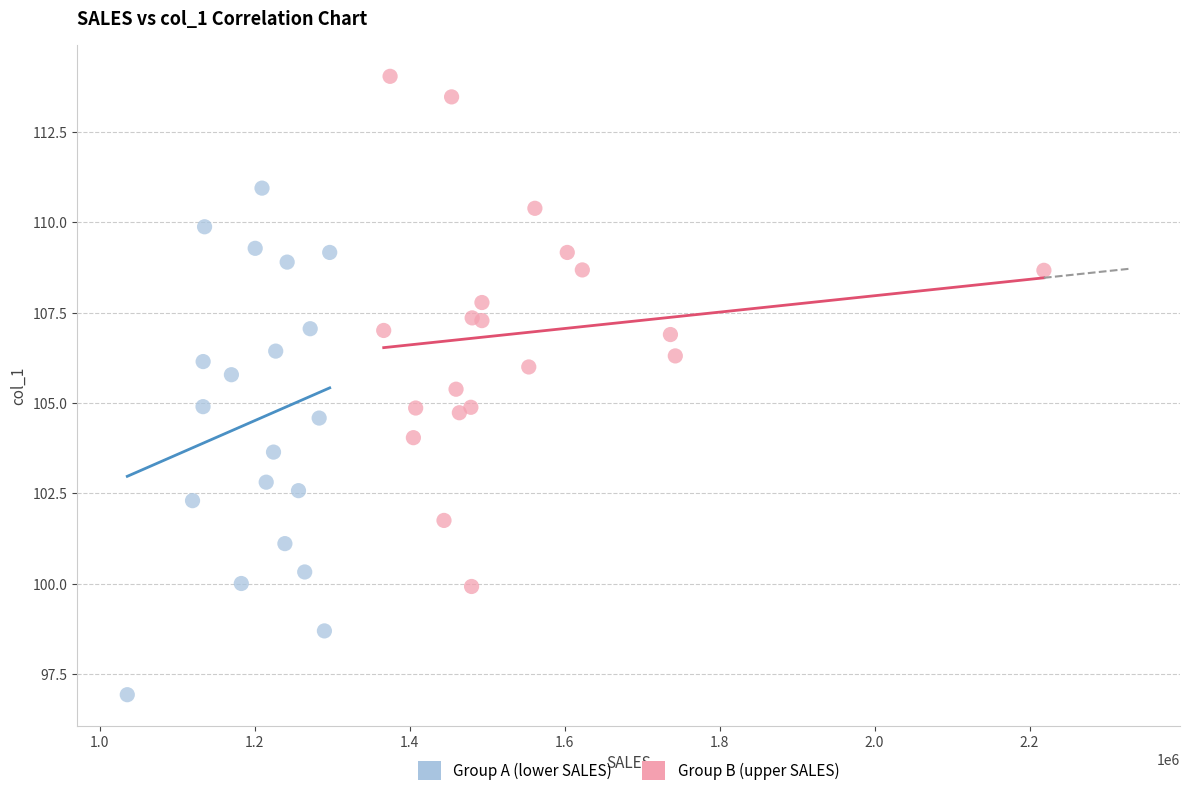

Which series contains the lowest Y value?

Group A (lower SALES)